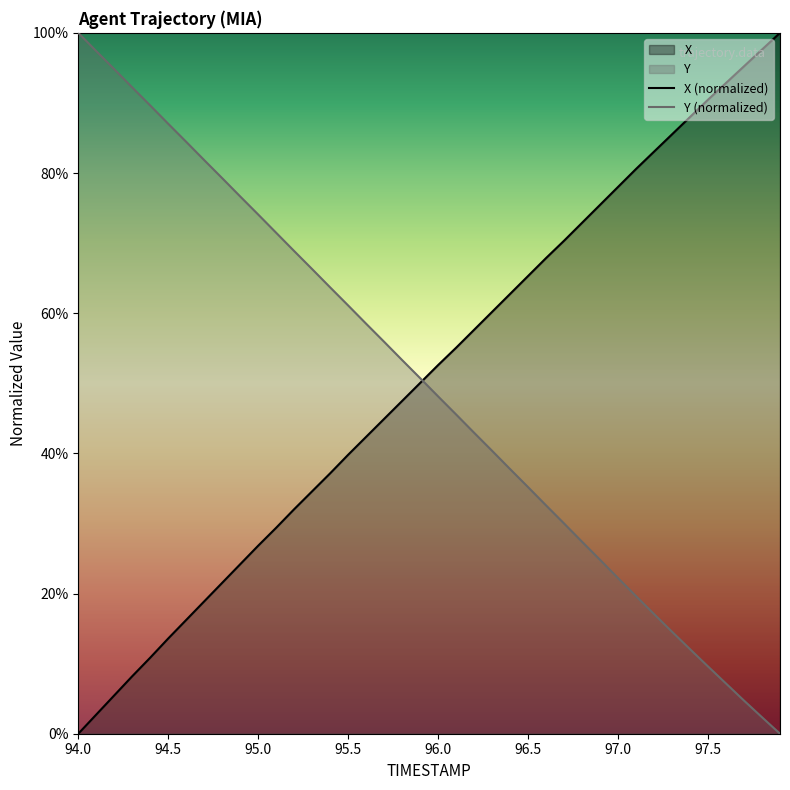

What are all the series names shown in the legend?

X, Y